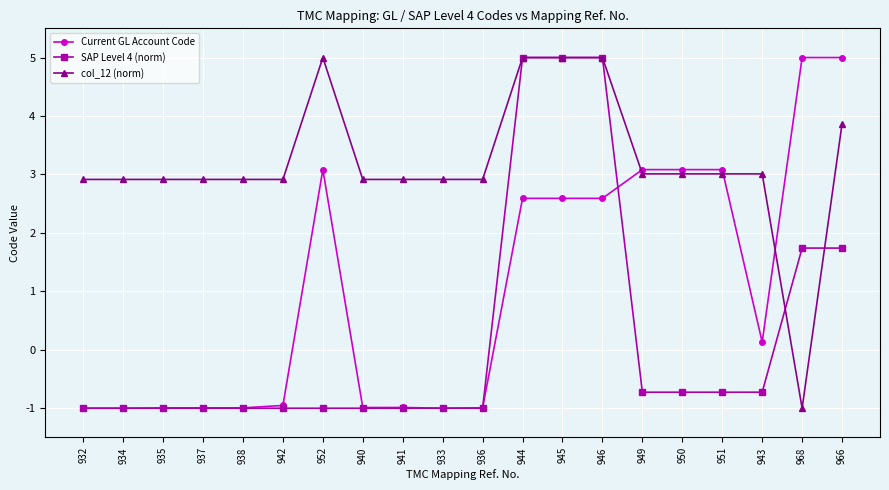

True or false: Current GL Account Code has more than 2 interior local peaks.

True